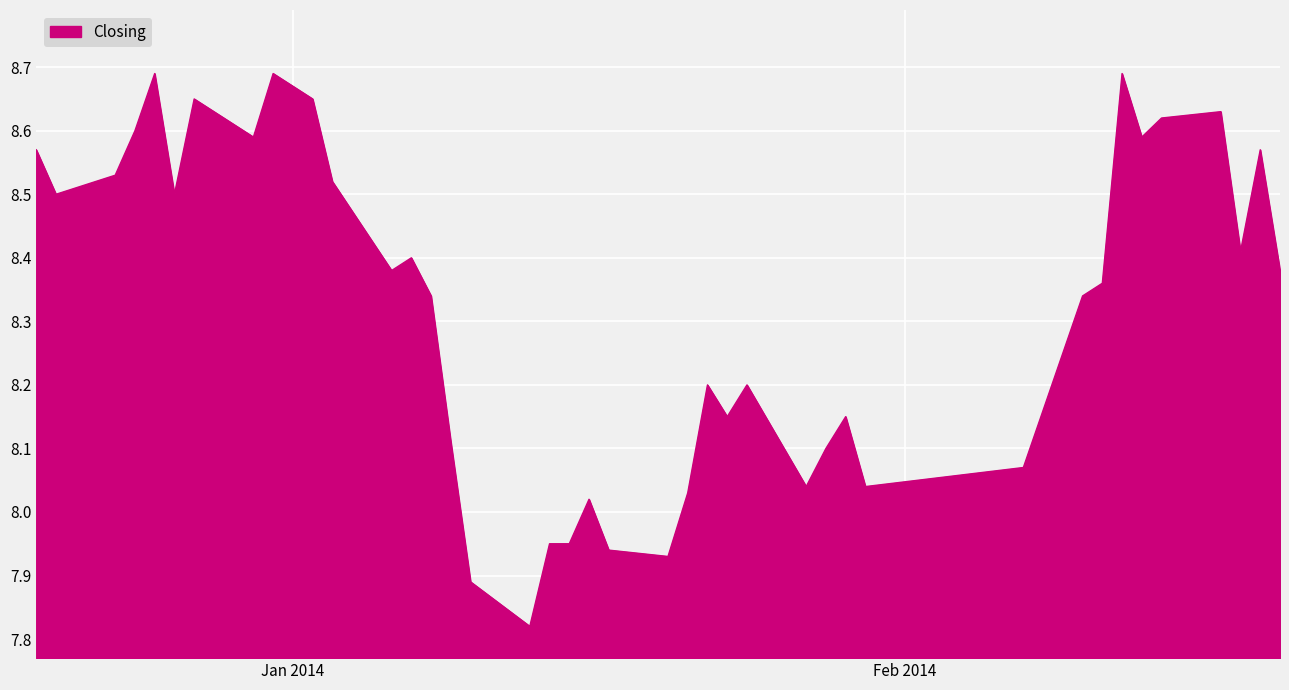

What is the difference between the maximum and minimum values?

0.9